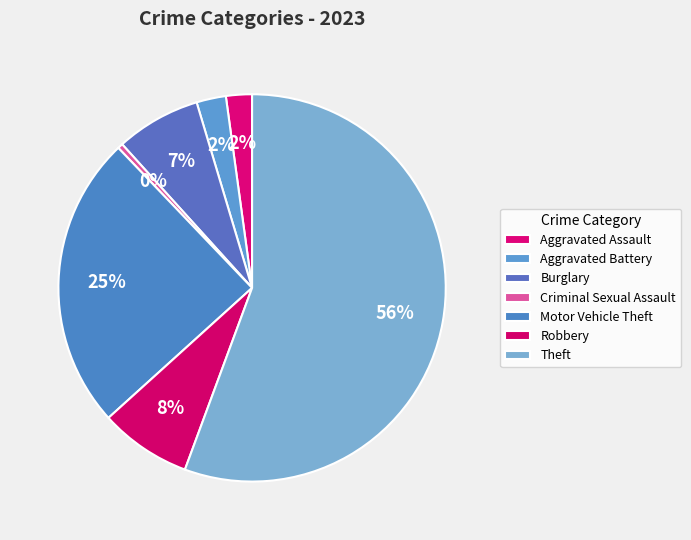

Count the number of slices in the pie.

7